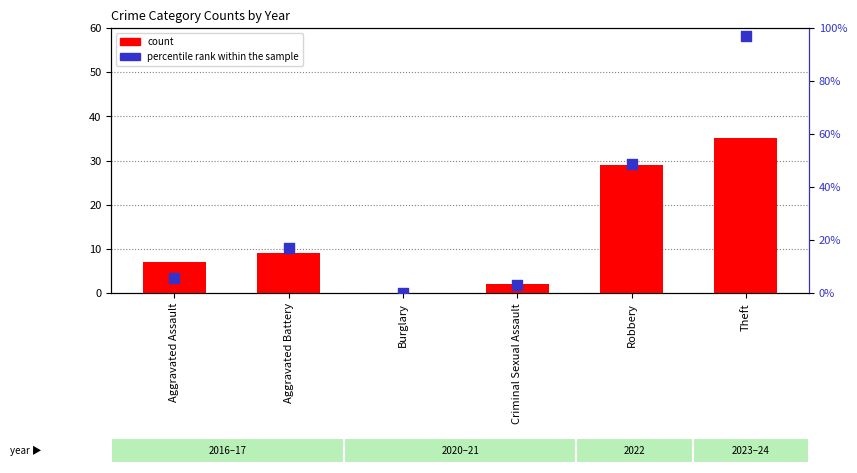

Which series contains the lowest Y value?

count